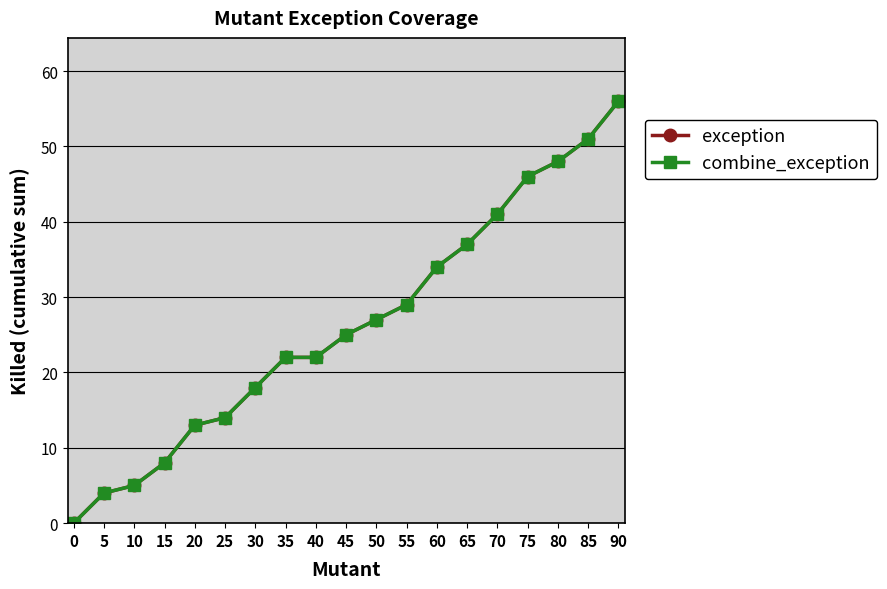

Does the chart have visible grid lines?

Yes